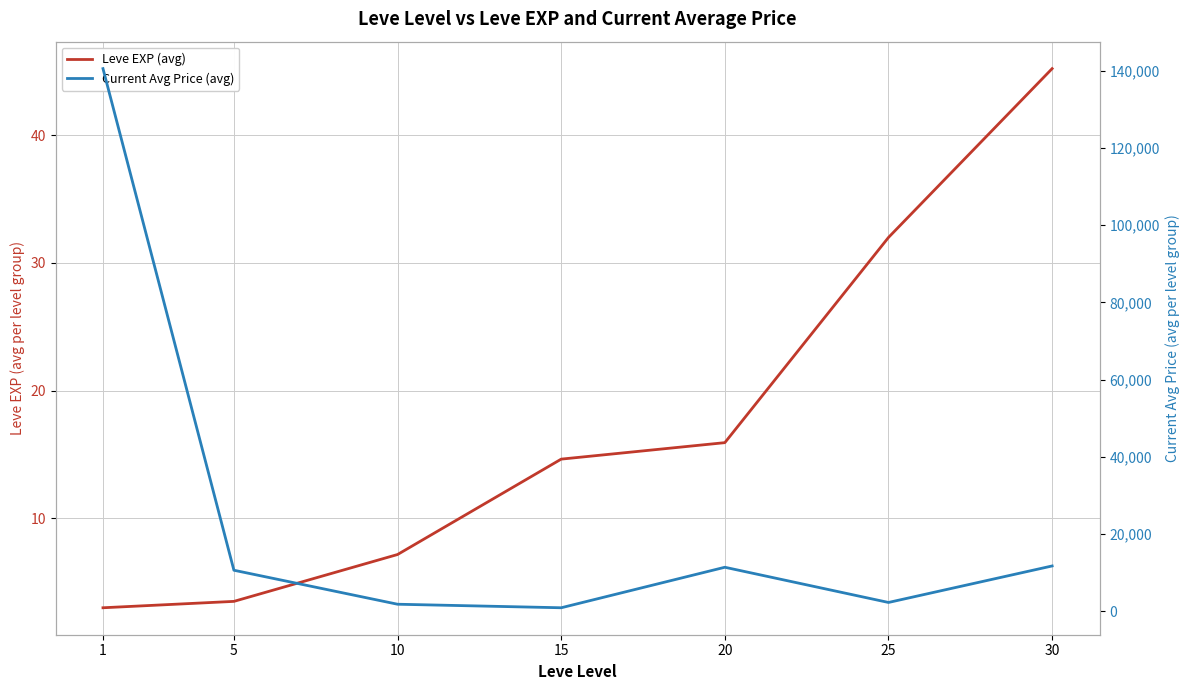

List the series in order of their overall mean, lowest first.

Leve EXP (avg), Current Avg Price (avg)